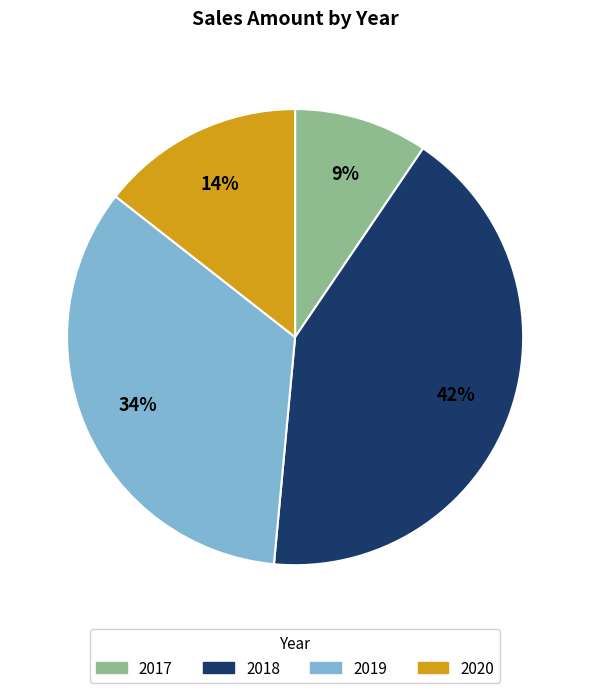

Is there any slice that represents more than half of the pie?

No